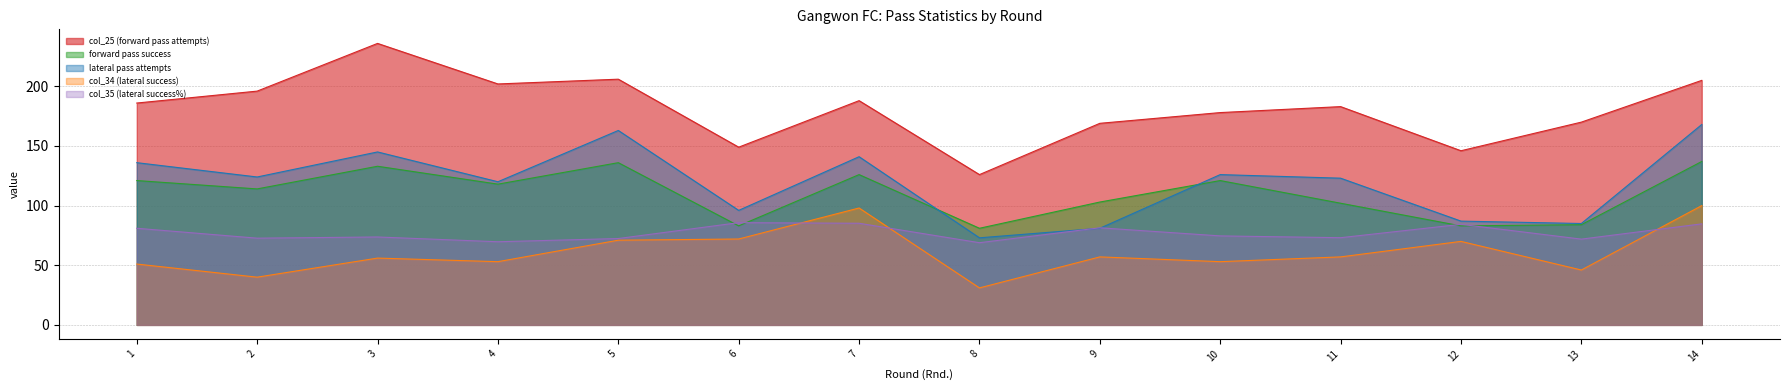

What is the difference between the maximum and minimum values in the forward pass success series?

56.0